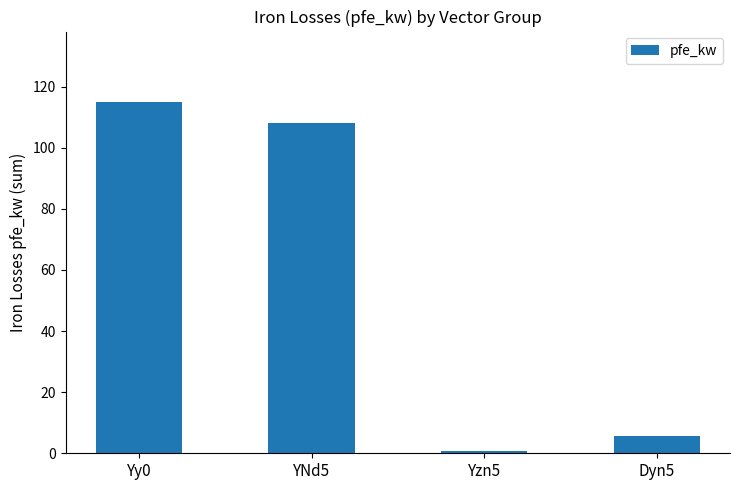

The chart shows a value of 45.9 at YNd5. True or false?

False